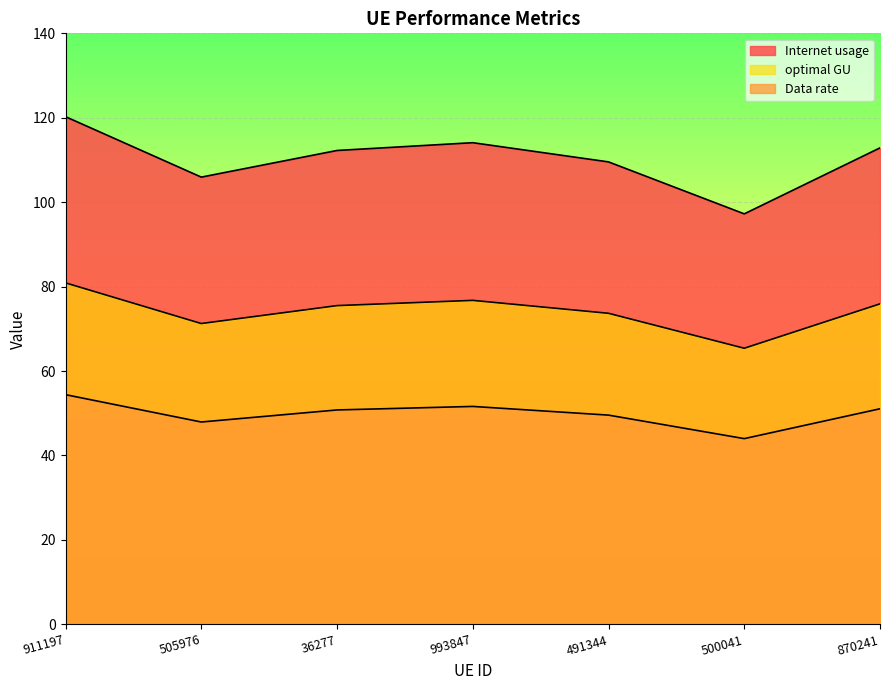

Which category has the highest value in the Data rate series?

911197